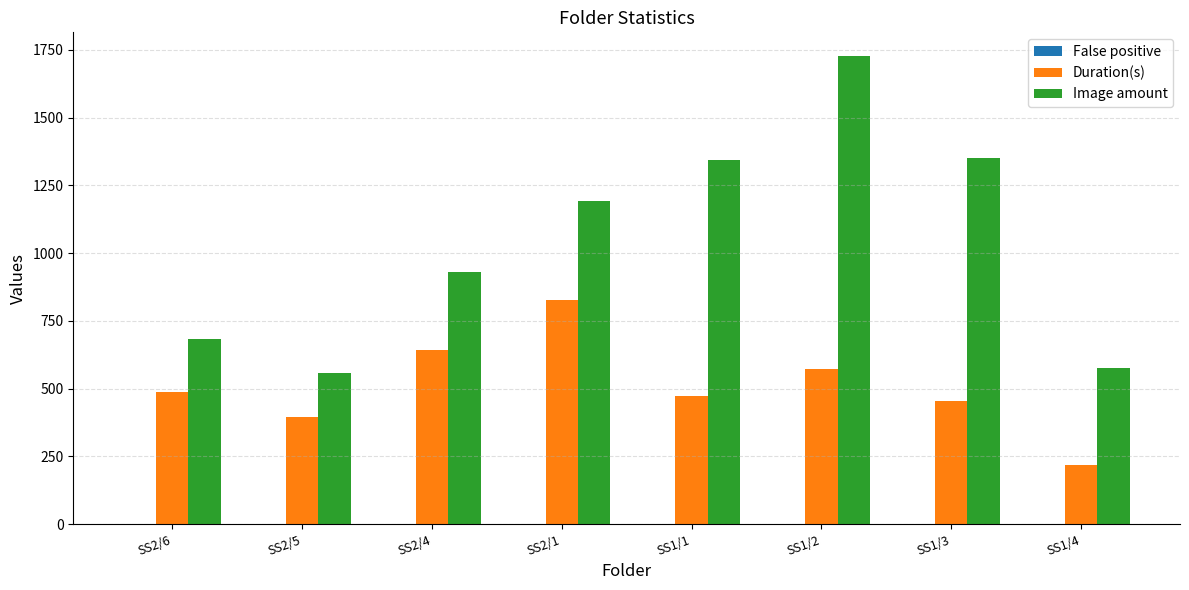

At which category does the chart reach its peak across all series?

SS1/2